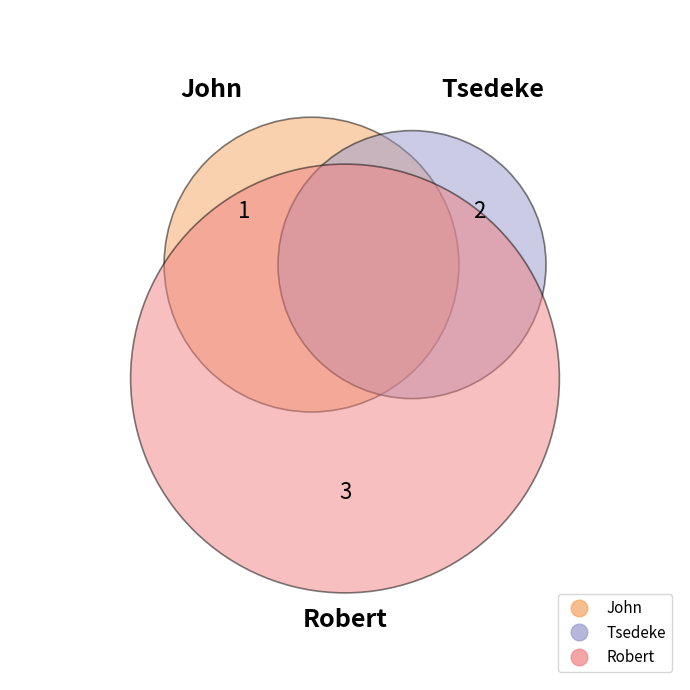

What percentage is the Tsedeke slice, to the nearest percent?

33%